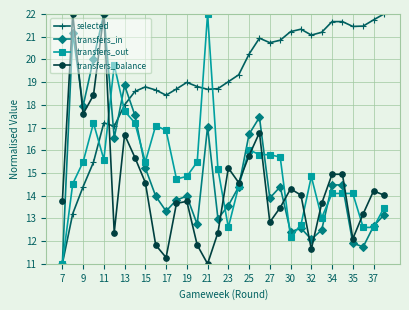

True or false: transfers_in has more than 1 interior local peaks.

True